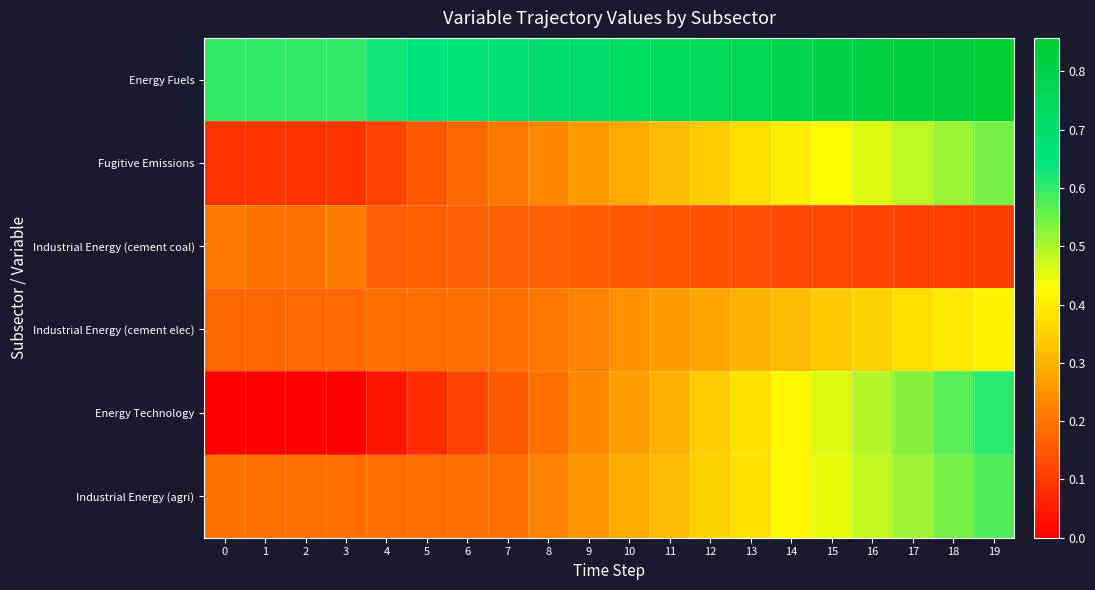

How many data points does each series have?

20